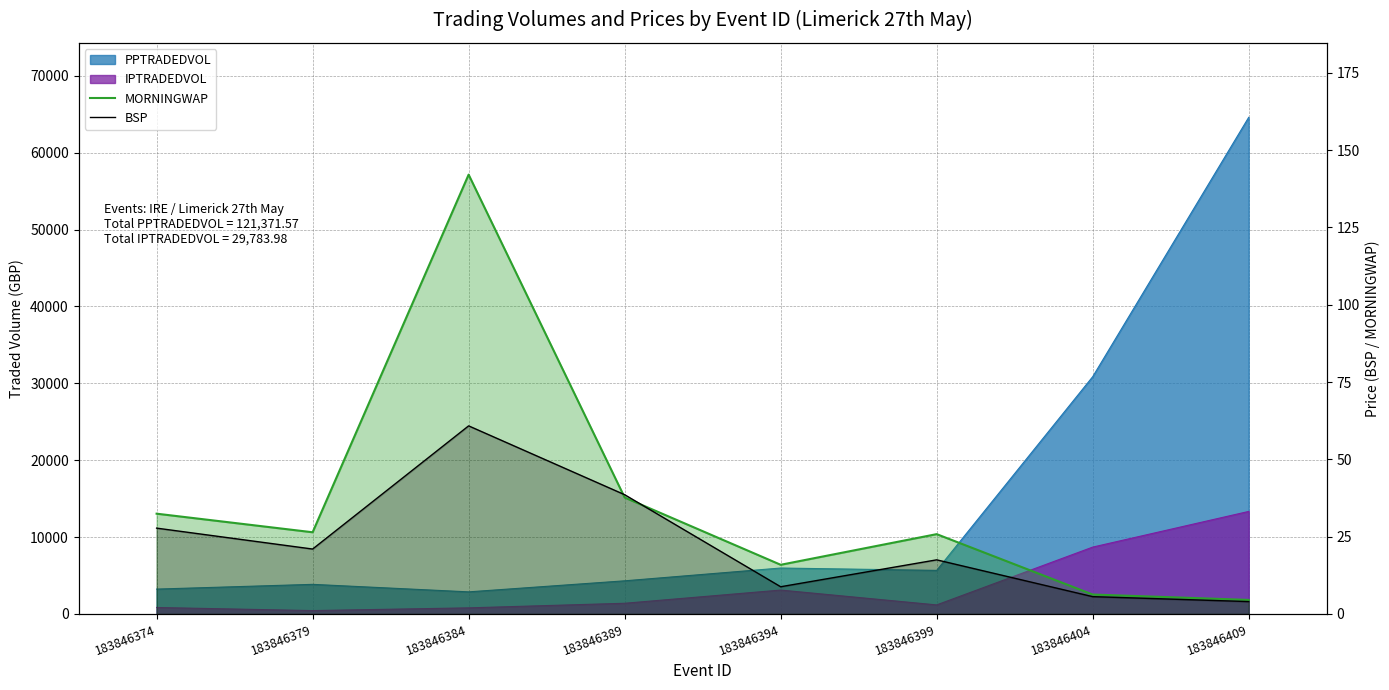

Between which two adjacent categories do MORNINGWAP and BSP first intersect?

183846384 and 183846389